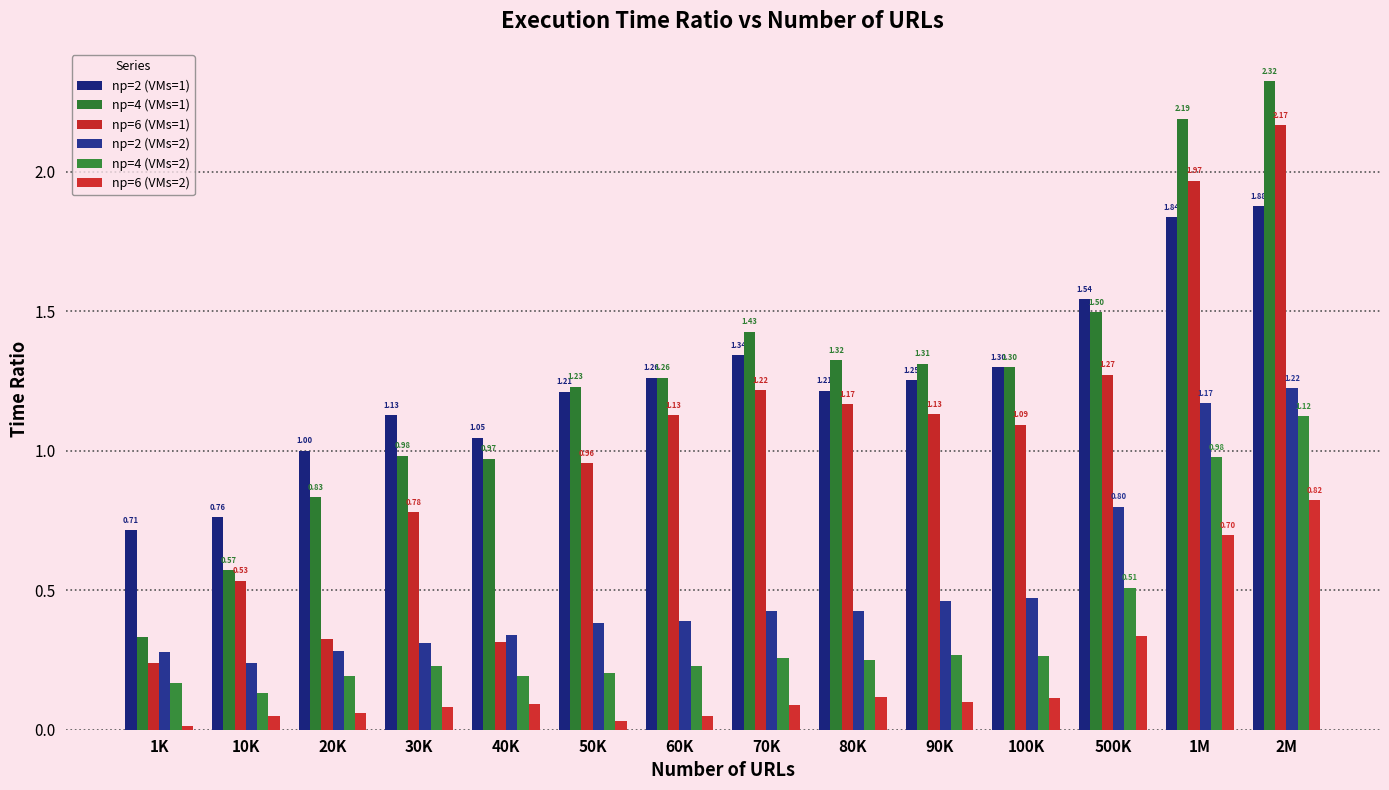

Are the bars horizontal?

No